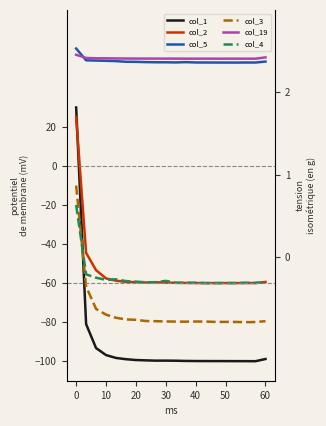

True or false: col_4 and col_5 cross at least once.

False